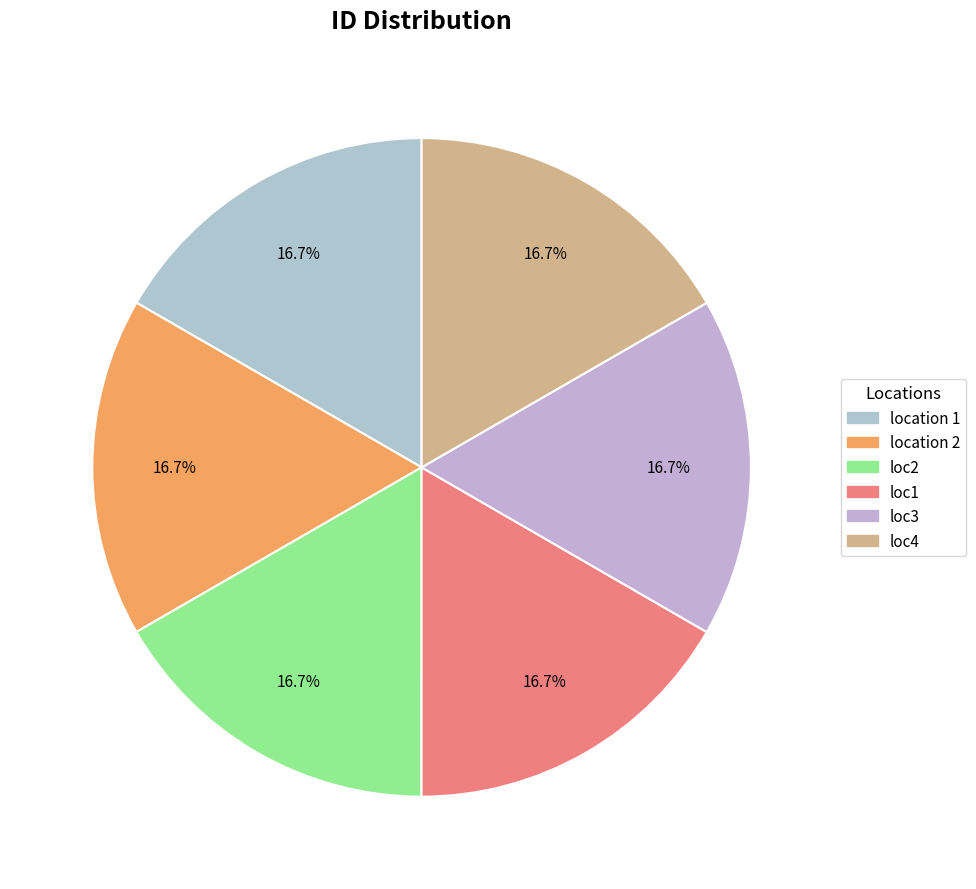

What is the largest slice in the pie chart?

loc4